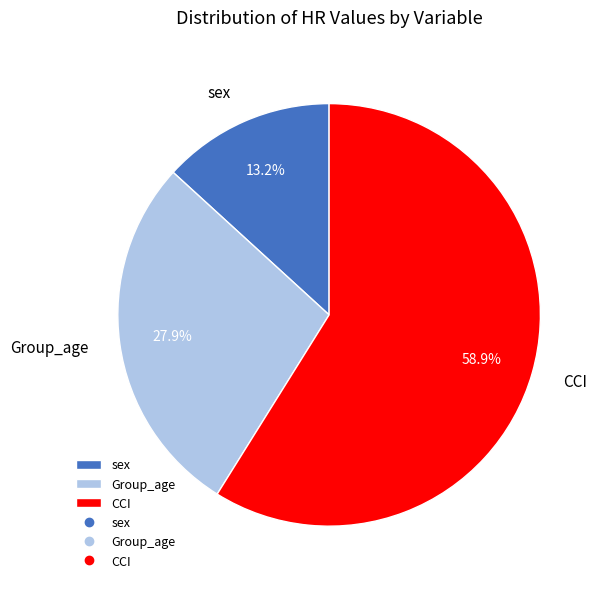

Rank the categories by value from lowest to highest.

sex, Group_age, CCI